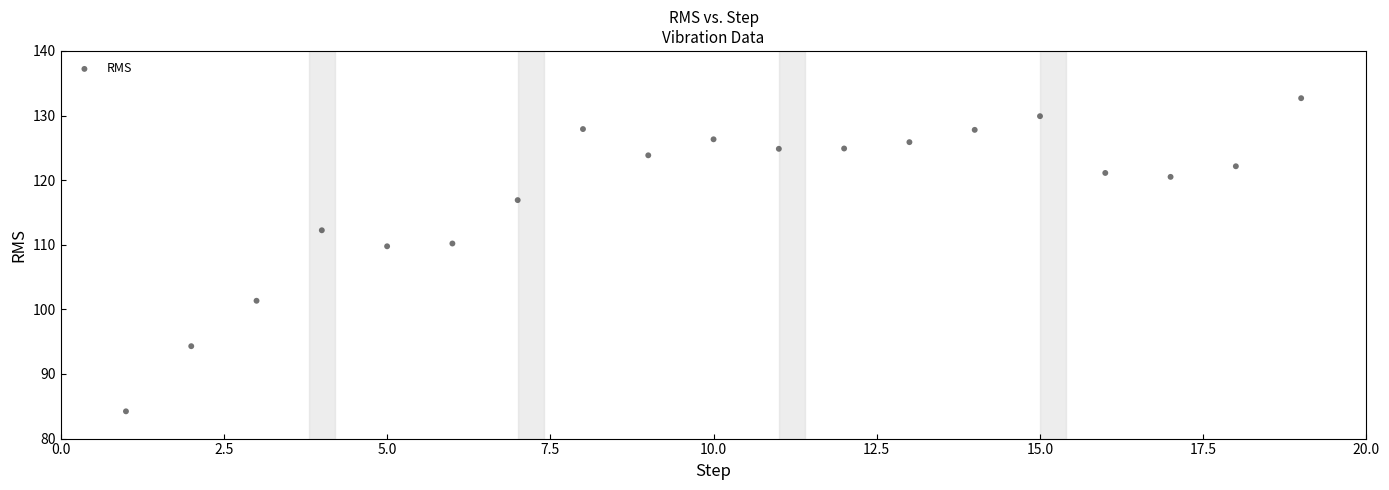

What is the range of X values (max minus min)?

18.0